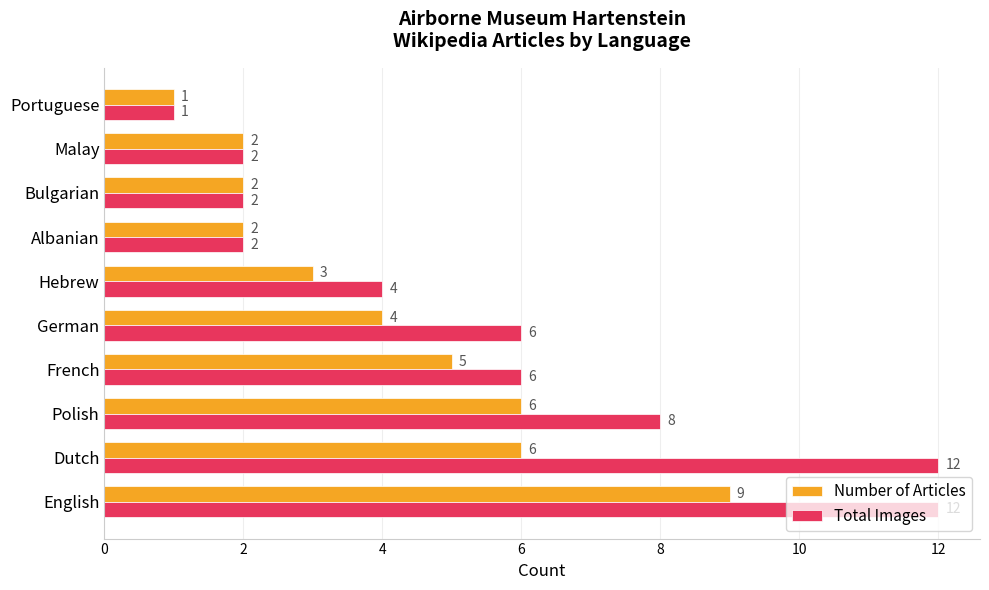

At which category is the sum across all series the highest?

English